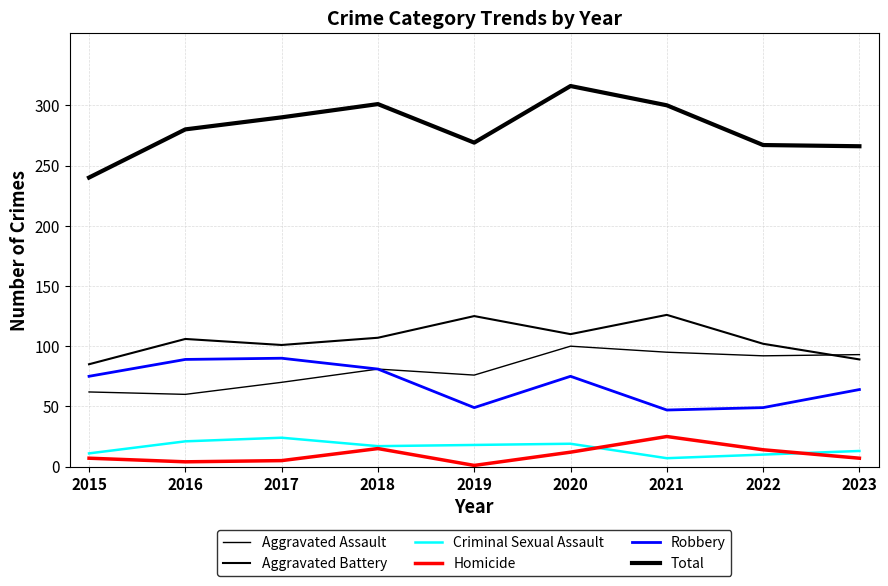

What is the value of the Total point at the 9th from the left?

266